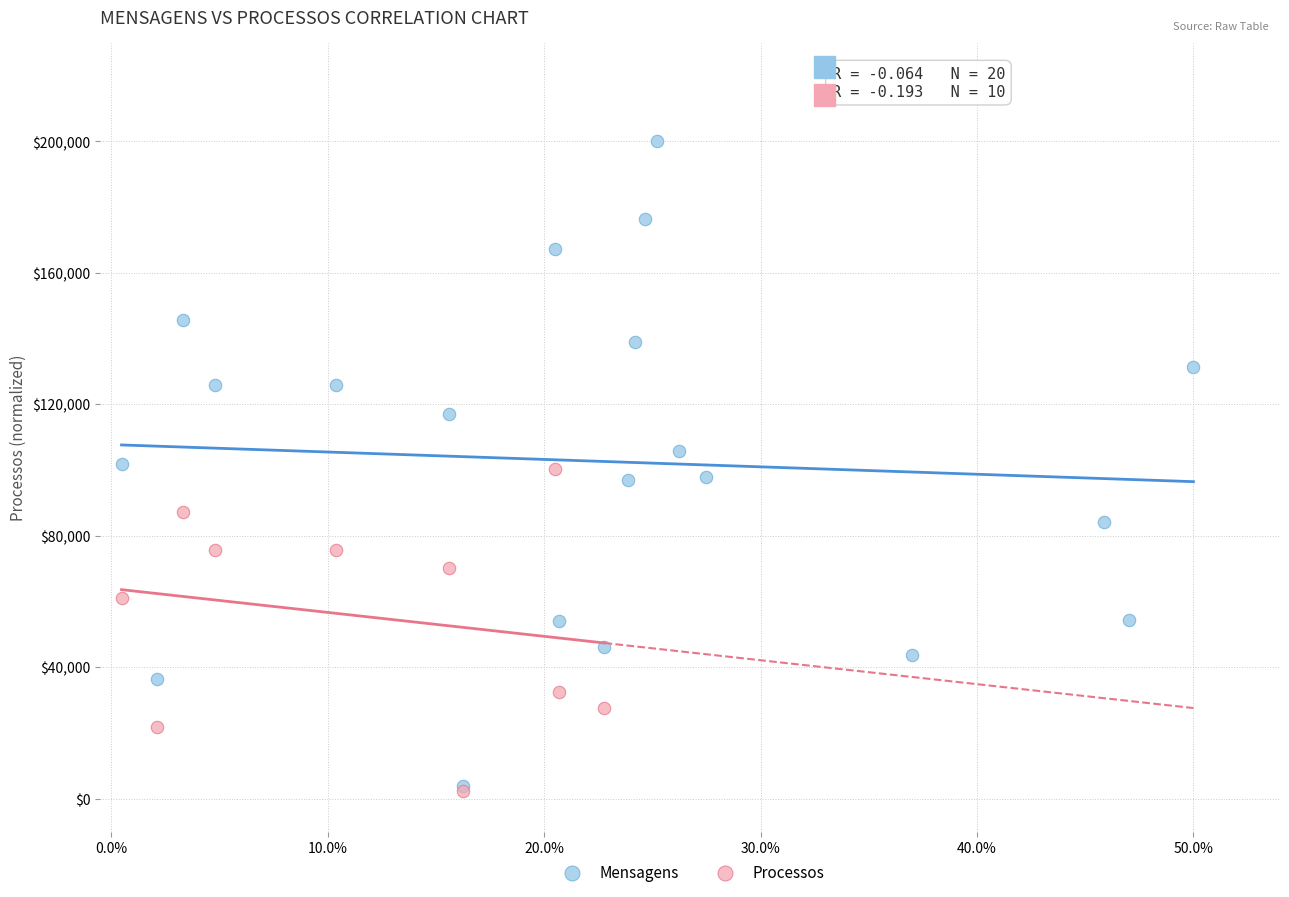

What are all the series names shown in the legend?

Mensagens, Processos